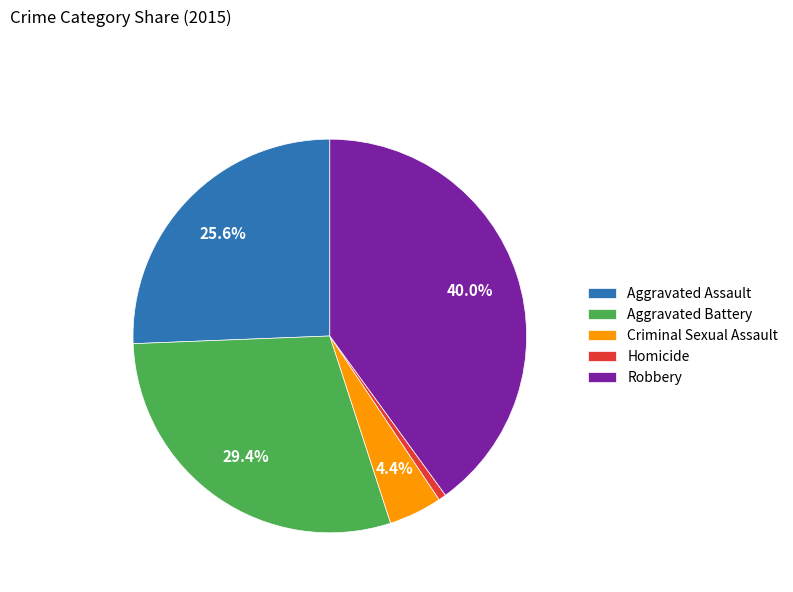

Which slice is the largest?

Robbery